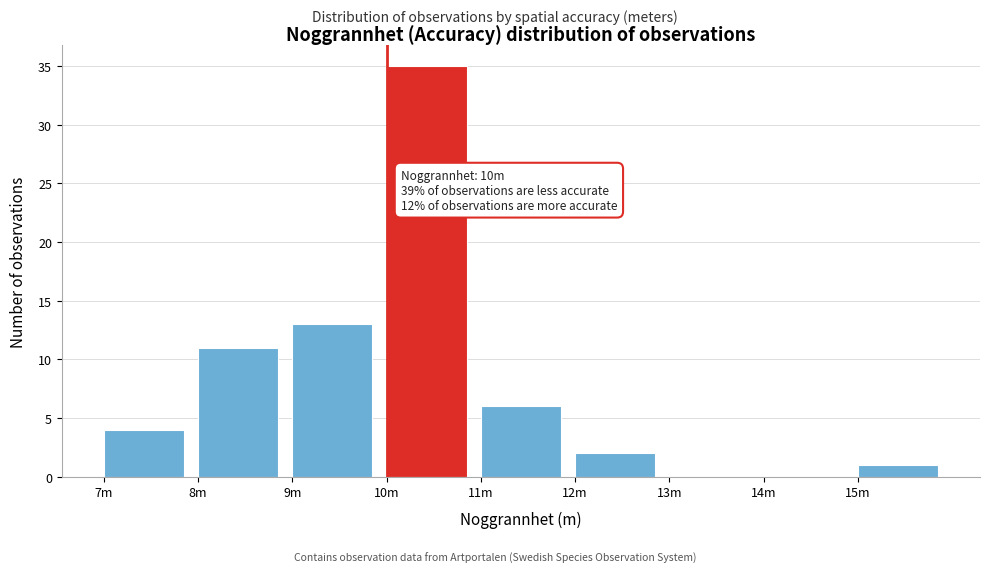

Reading right to left, what are all the values shown in this chart?

15m=1	14m=0	13m=0	12m=2	11m=6	10m=35	9m=13	8m=11	7m=4